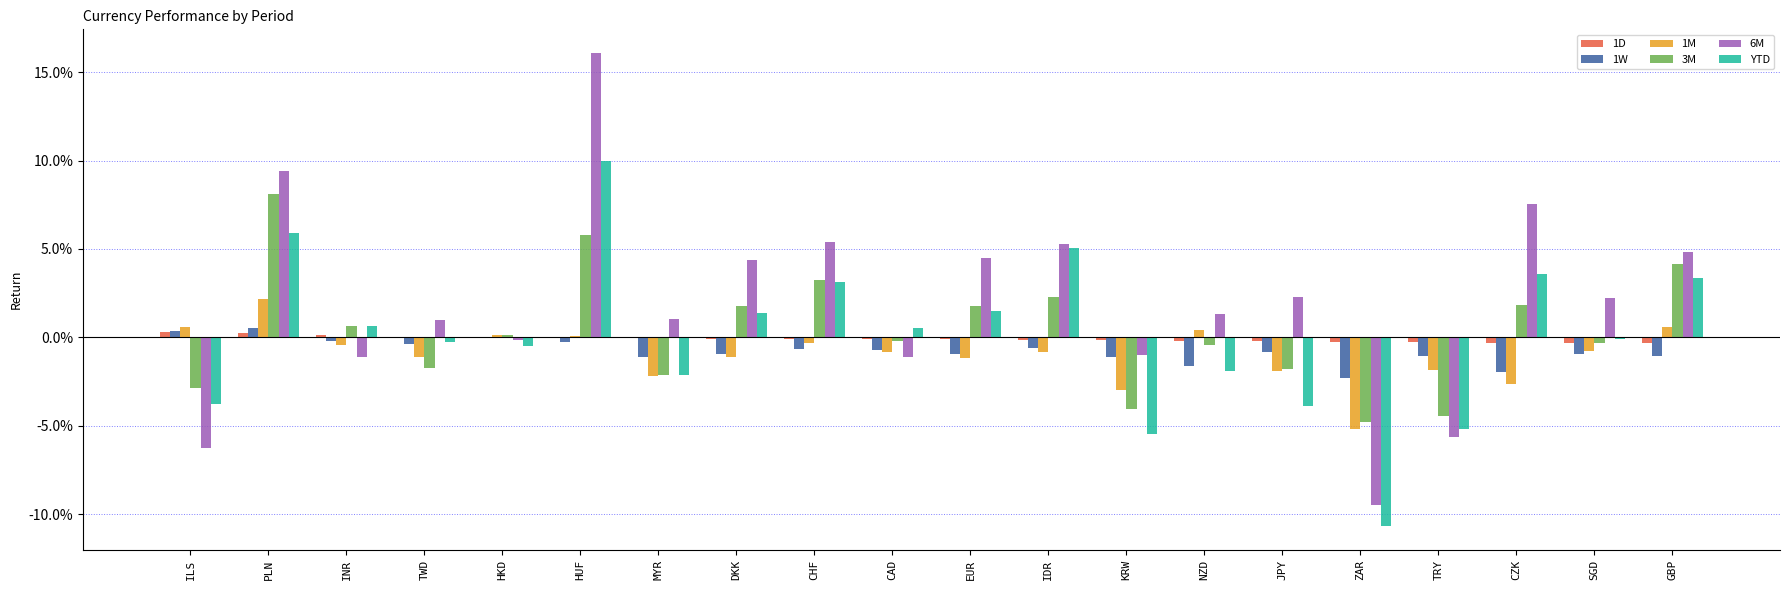

Does the chart contain stacked bars?

No